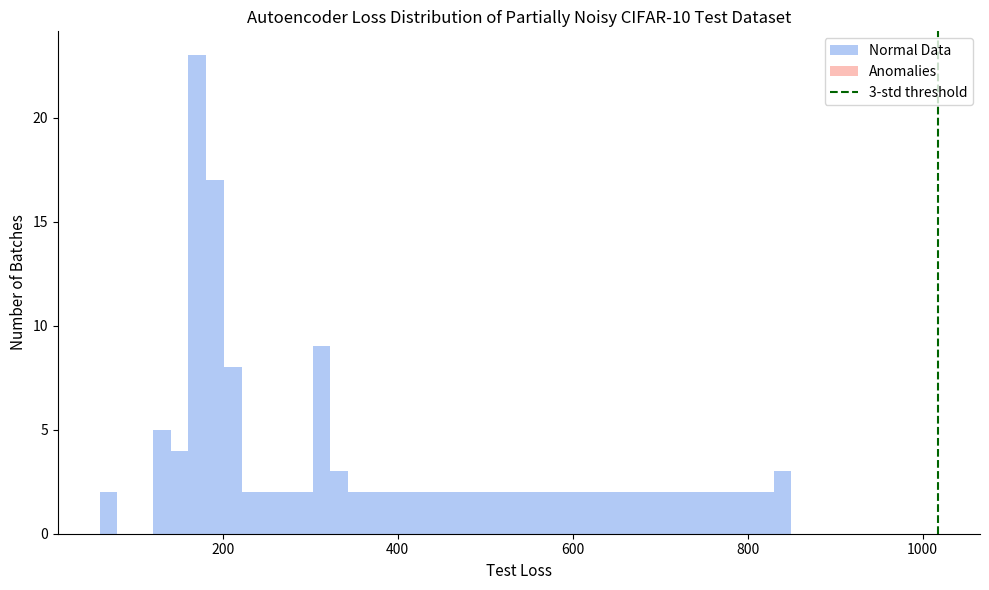

Around what value on the x-axis is the tallest bar? Give the approximate position of its centre, as read against the axis.

180